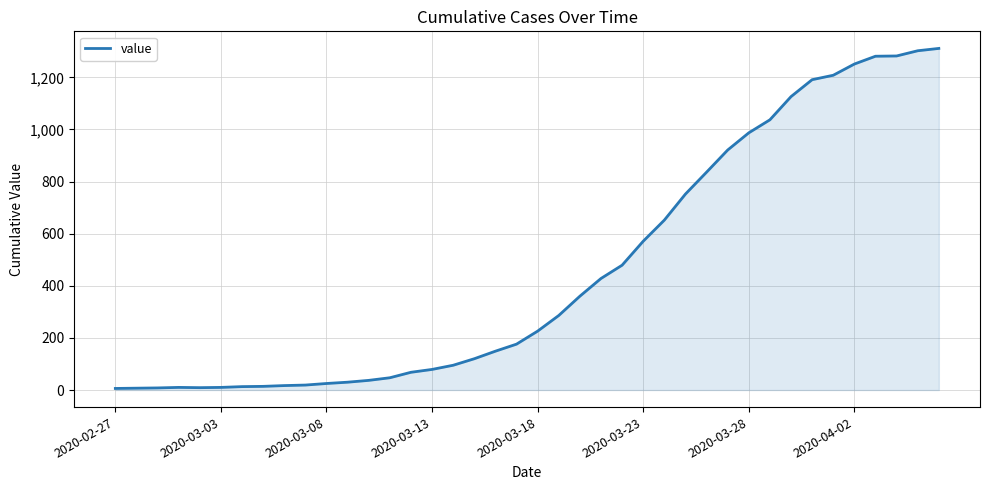

What is the difference between the maximum and minimum values?

1305